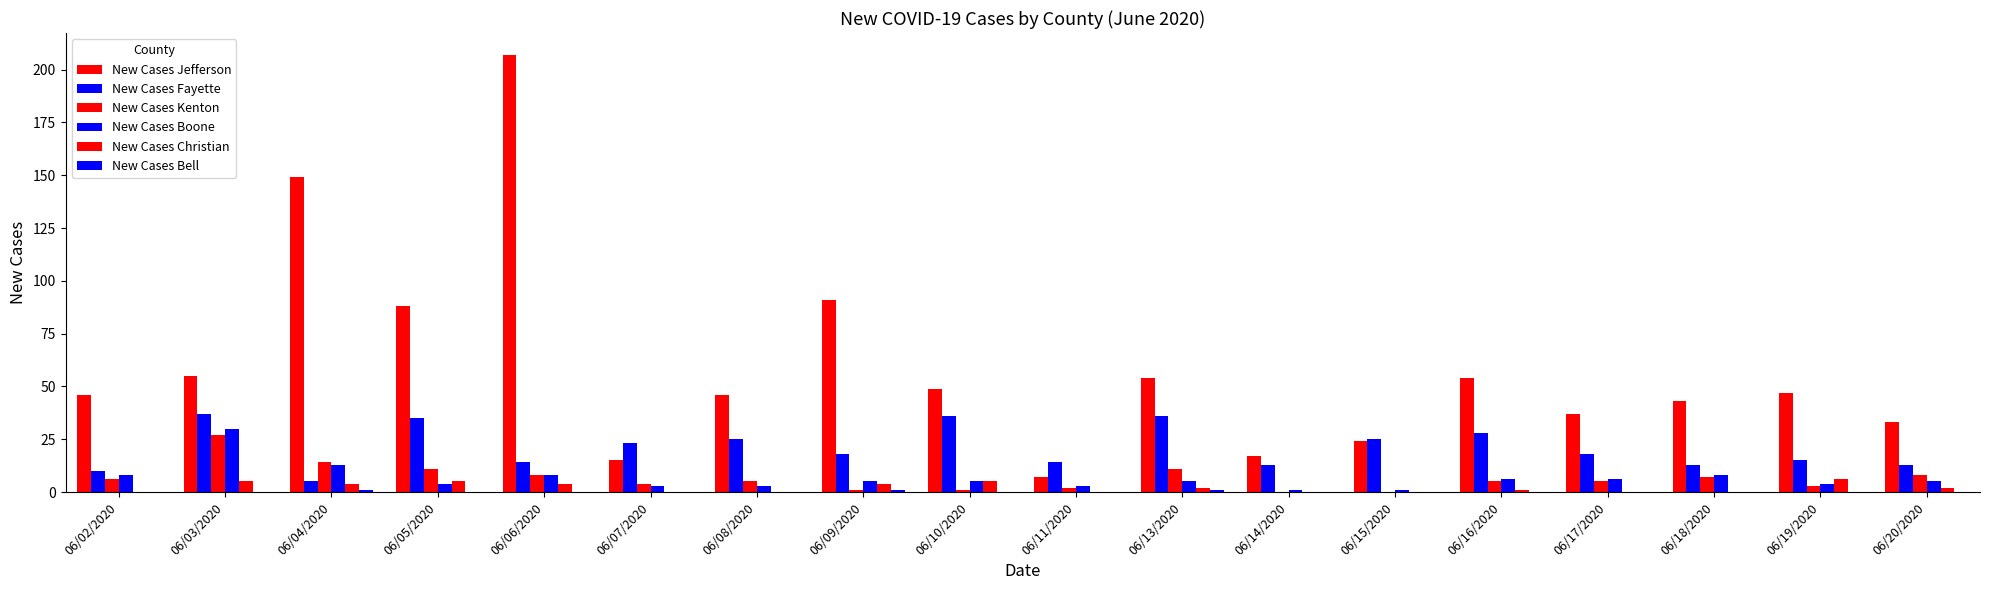

True or false: New Cases Fayette has a value of 23 at 06/07/2020.

True